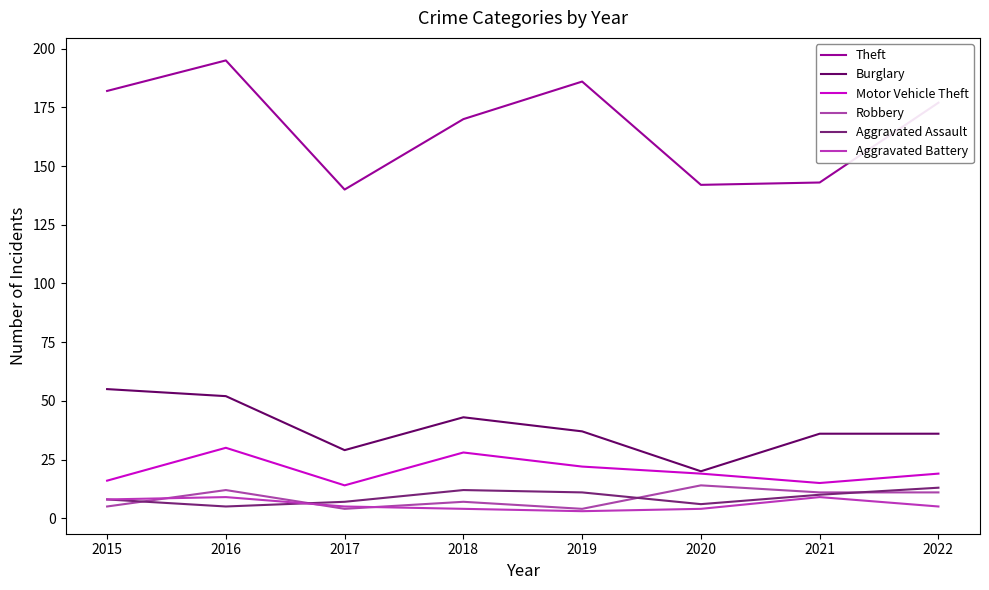

What is the difference between the highest and lowest values at 2017?

136